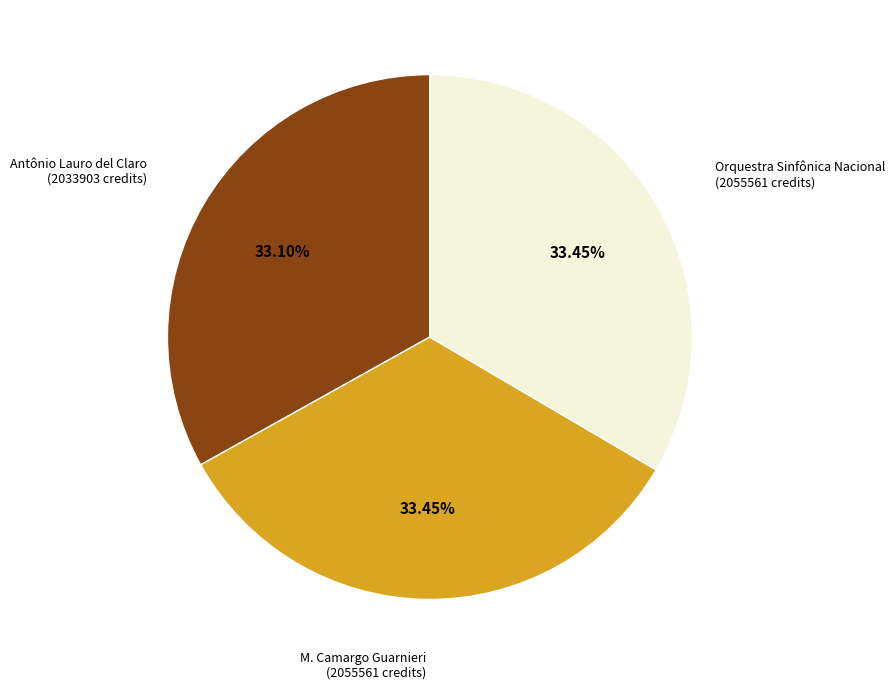

How many segments does this pie chart have?

3